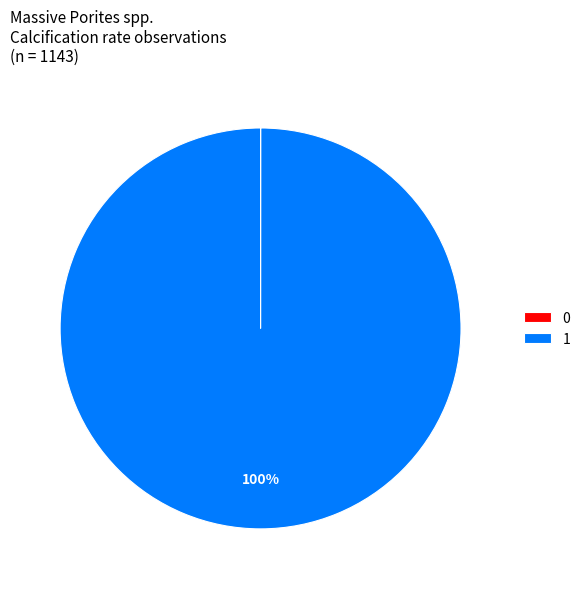

Does any single category account for the majority?

Yes